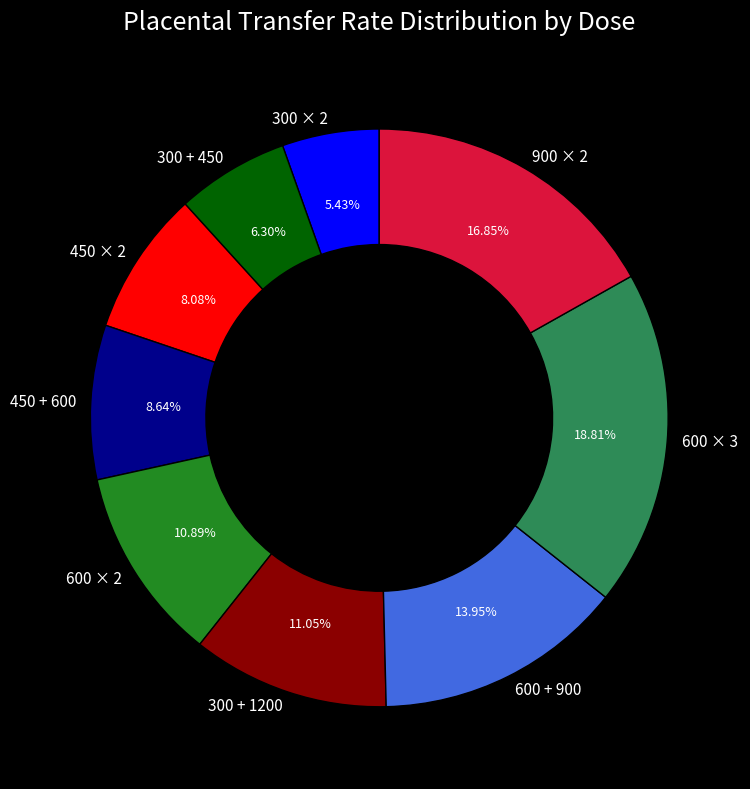

What percentage is the 300 × 2 slice, to the nearest percent?

5%